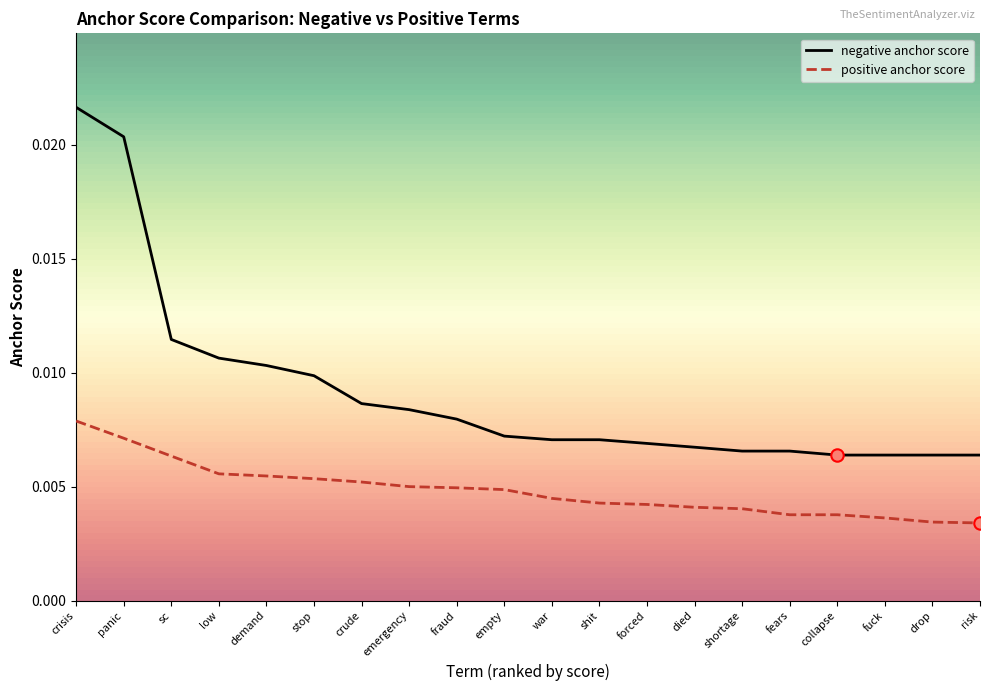

Is the value of positive anchor score at stop greater than the value of negative anchor score at emergency?

No